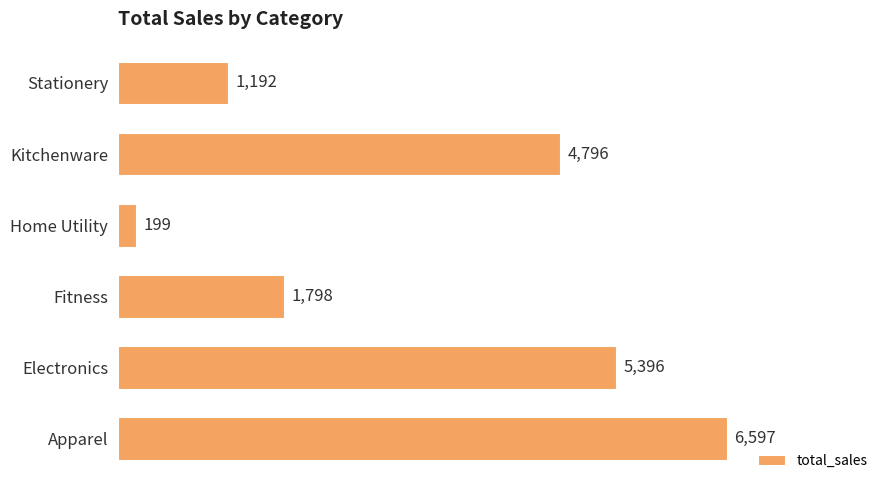

The value at Fitness is 1798. True or false?

True